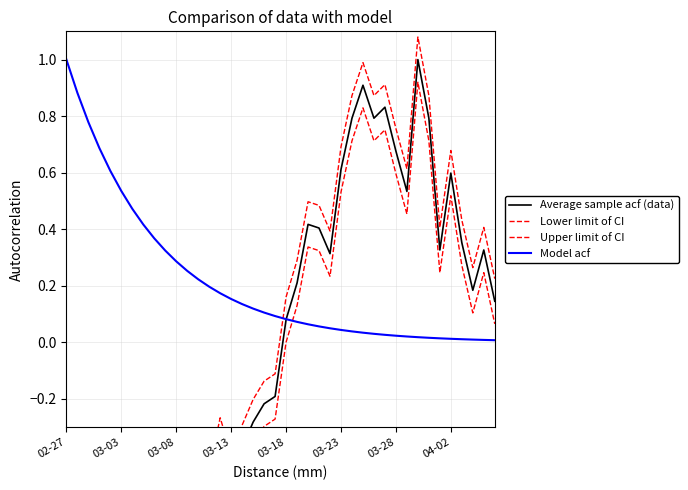

What is the smallest value displayed?

-0.7